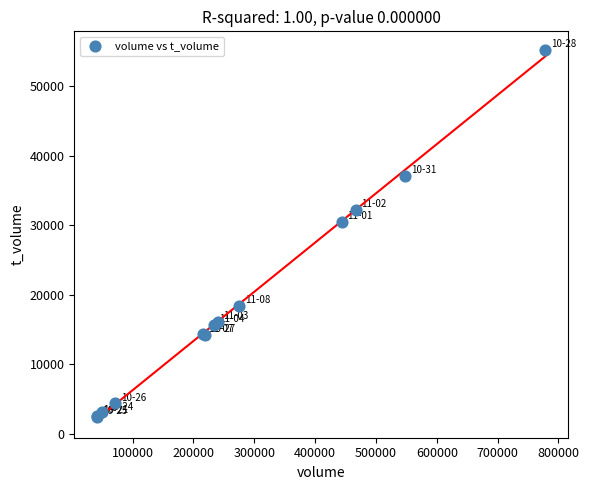

What Y value in the scatter plot is closest to 28839?

30516